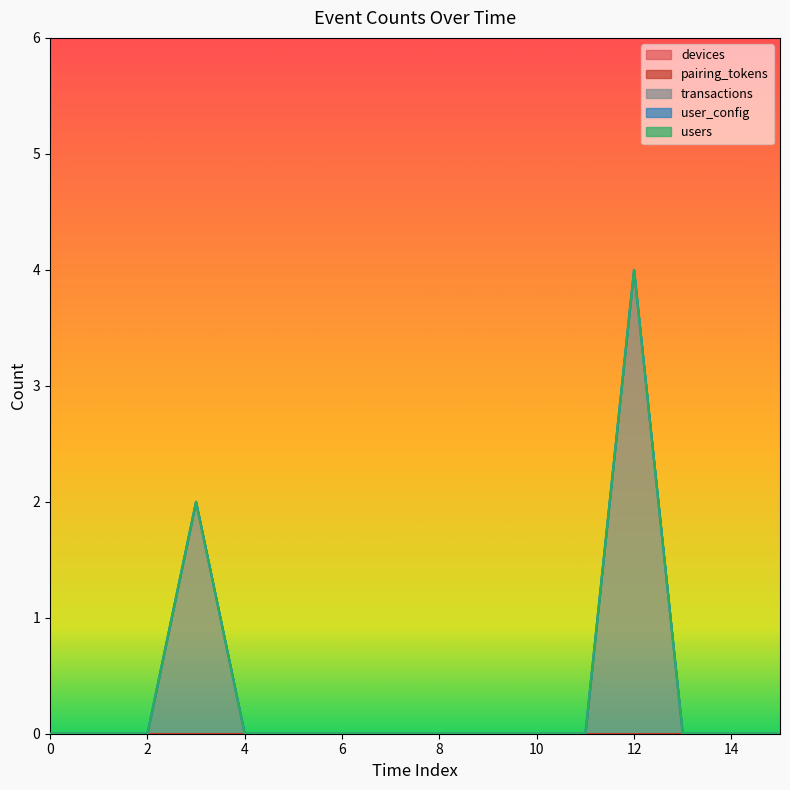

True or false: transactions and users cross at least once.

False